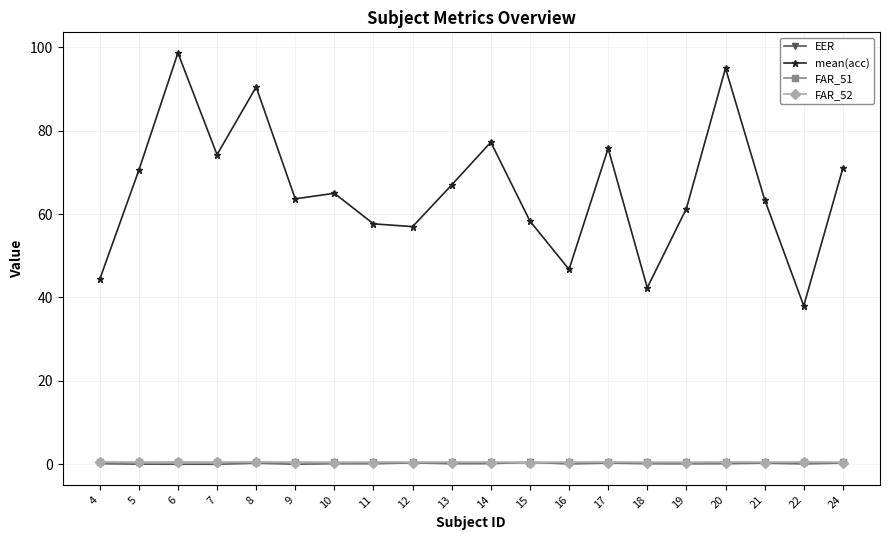

The value of mean(acc) at 17 is 134.8. True or false?

False